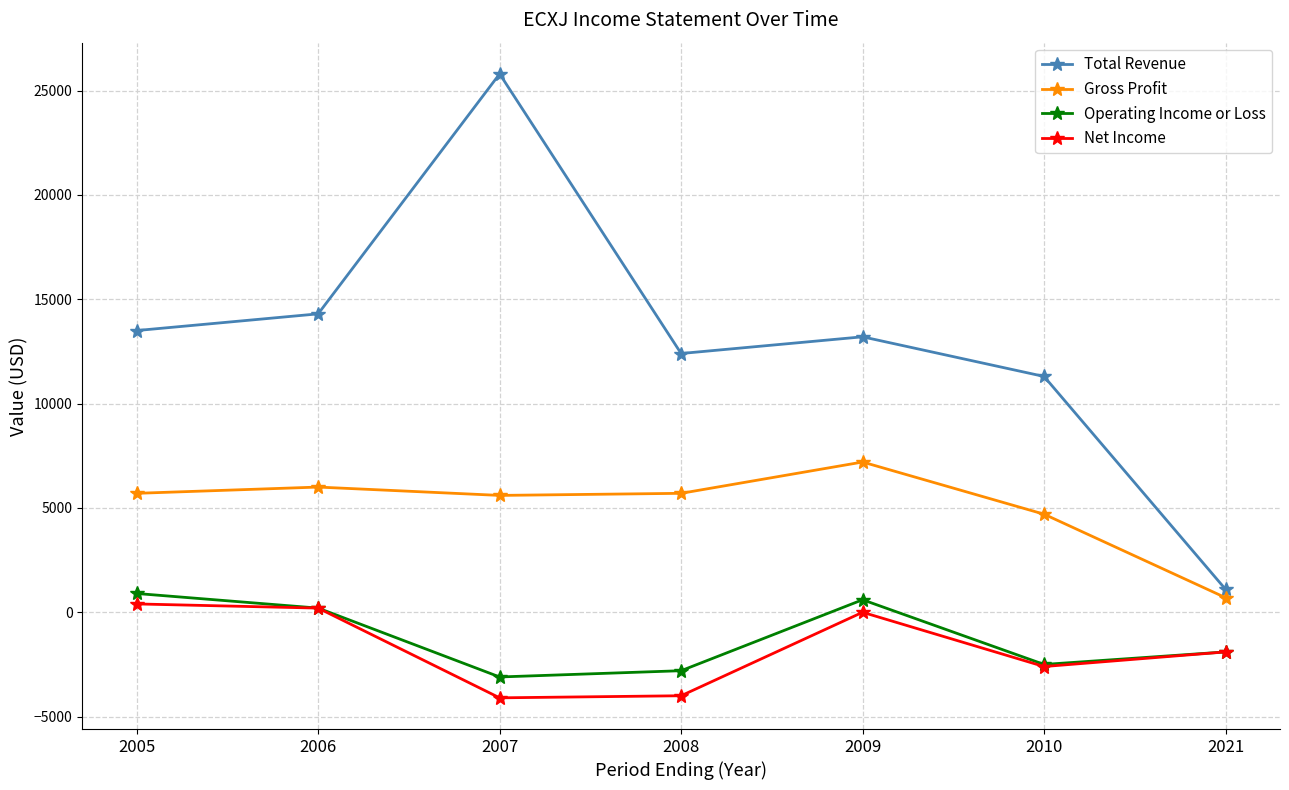

What is the highest value of the Total Revenue series?

25800